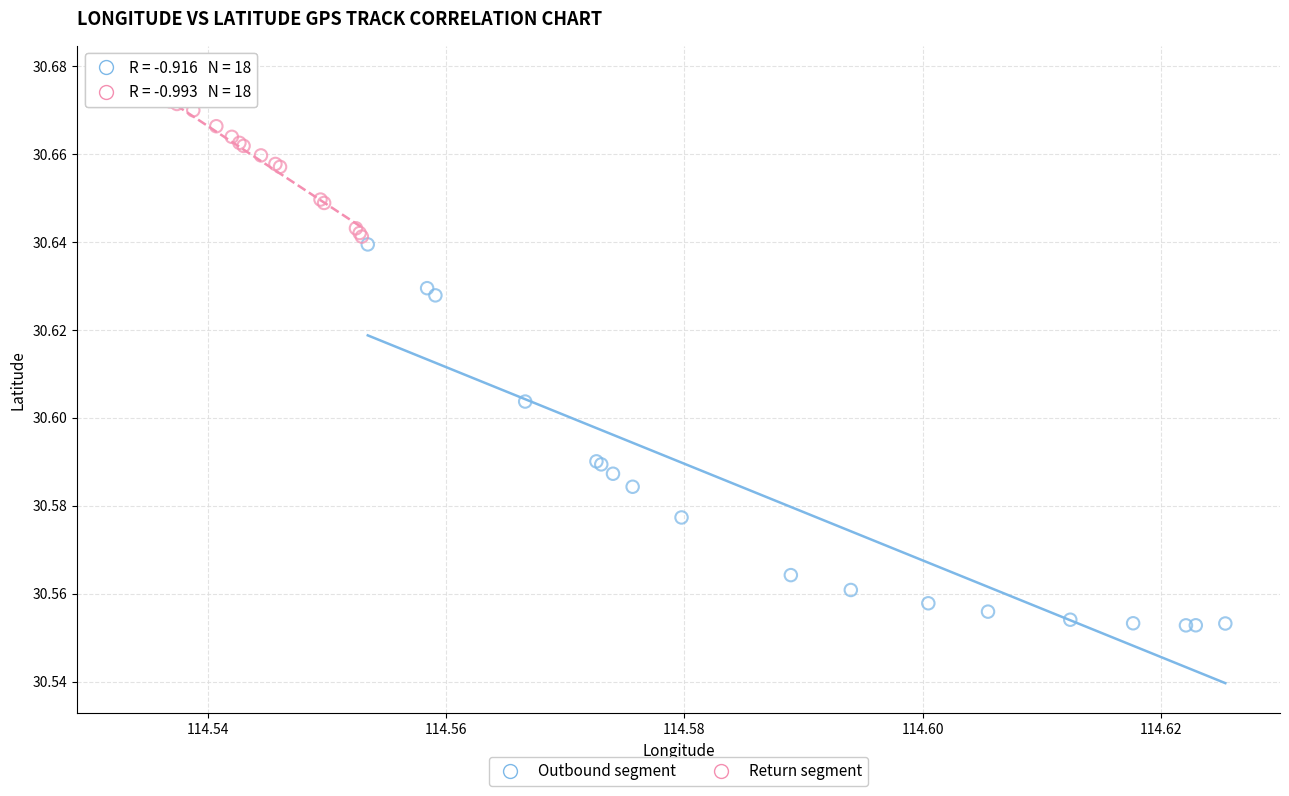

Which series contains the lowest Y value?

Outbound segment